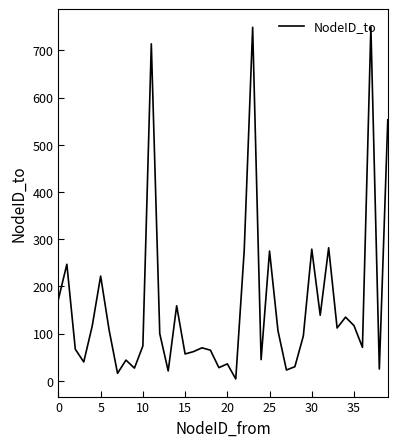

What is the difference between the maximum and minimum values?

746